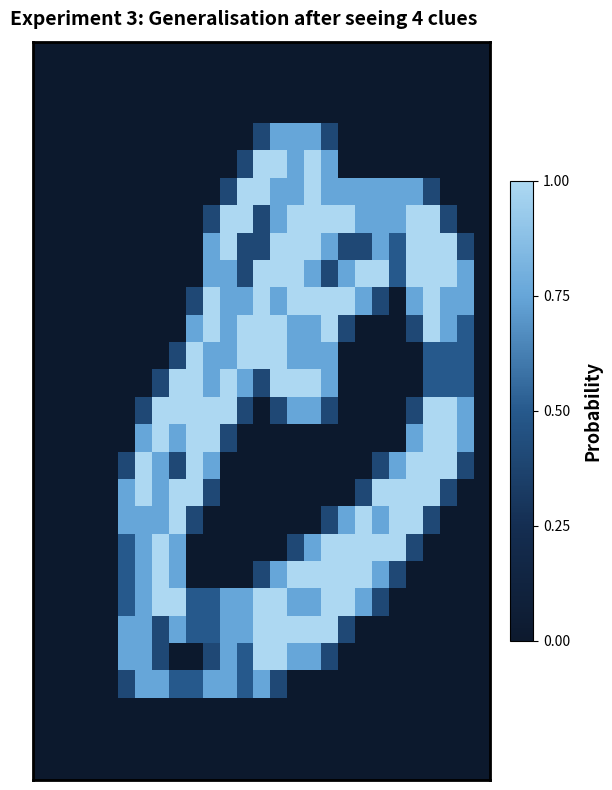

At which category is the sum across all series the highest?

16